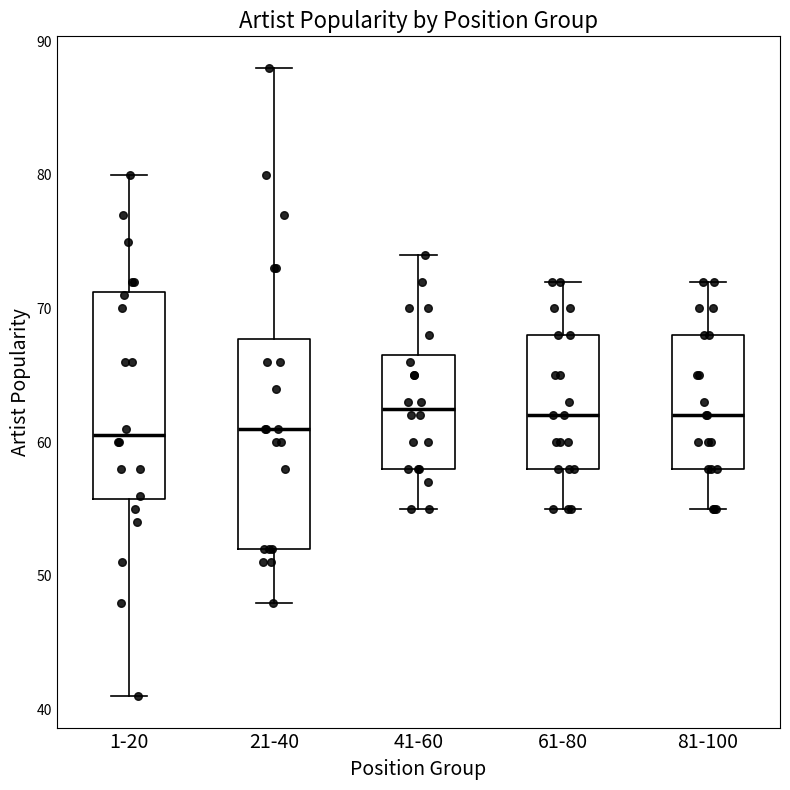

Where is the upper edge of the box for 1-20 on the y-axis? The values are not printed on the chart, so give them approximately, as read against the axis.

71